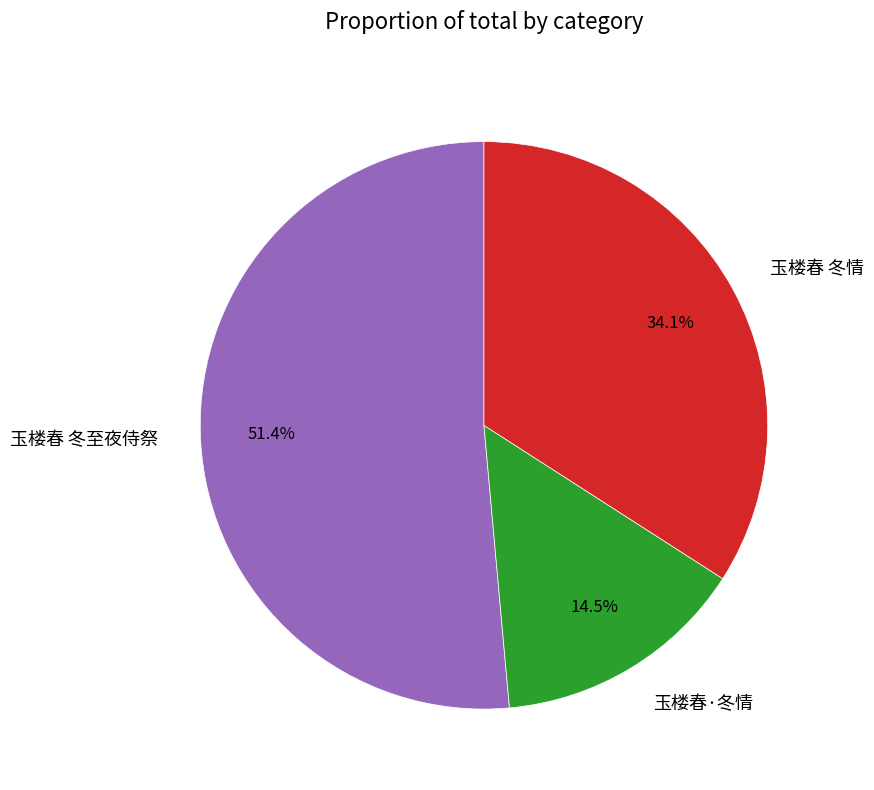

Combined, what portion of the pie is 玉楼春 冬情 and 玉楼春·冬情?

48.6%